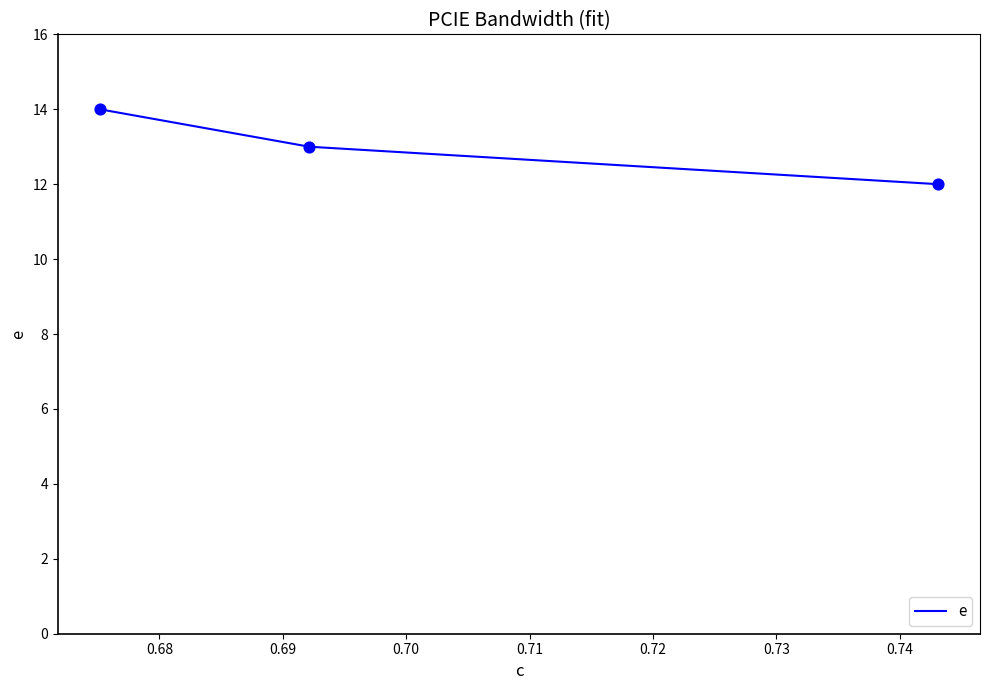

What is the difference between the maximum and second lowest values?

1.0